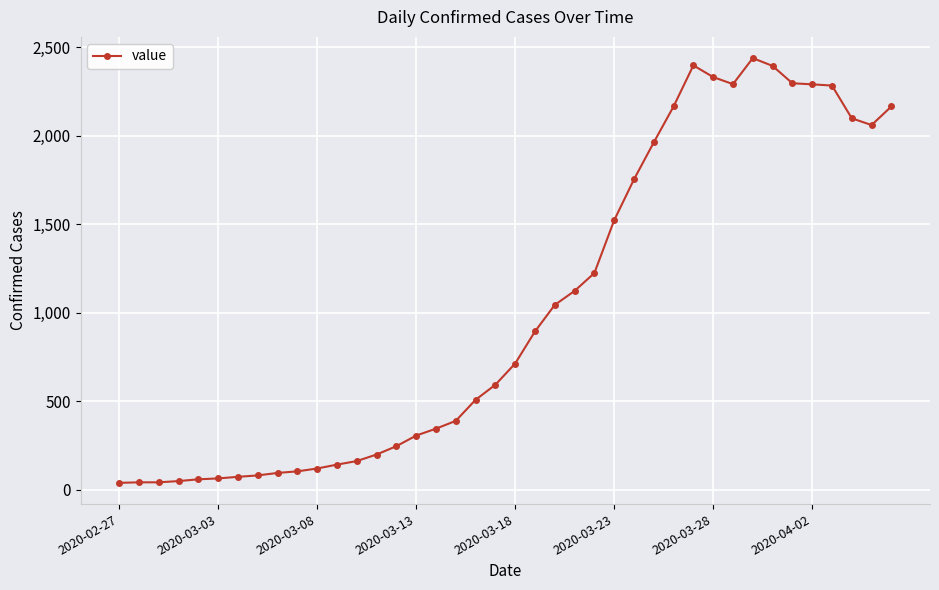

What is the greatest value displayed?

2439